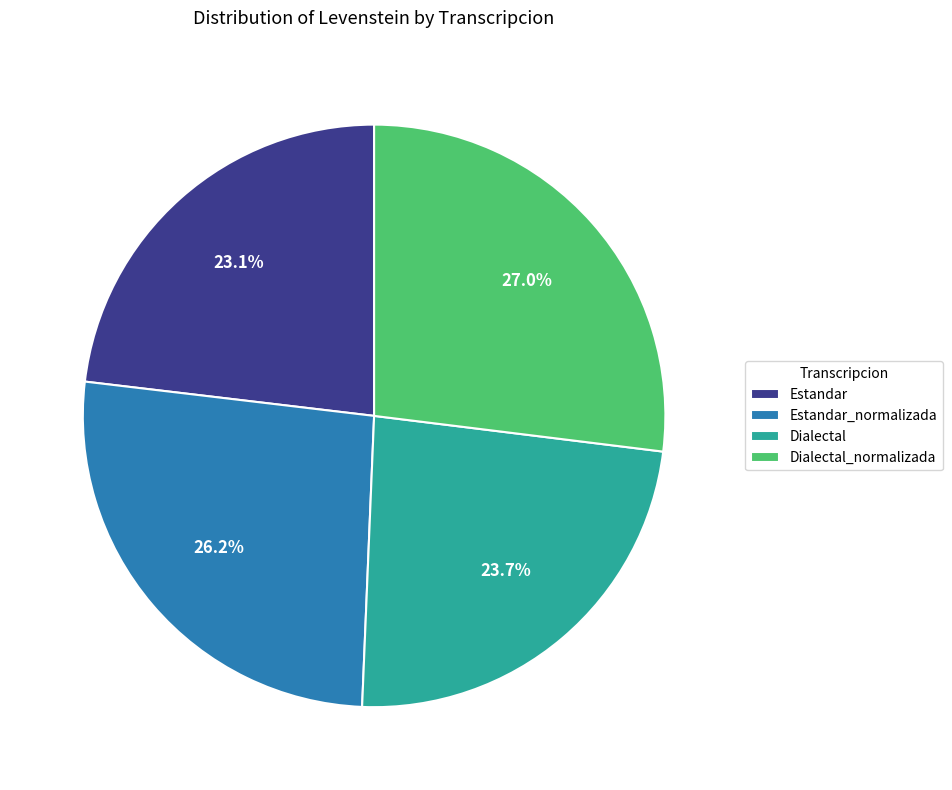

Count the number of slices in the pie.

4